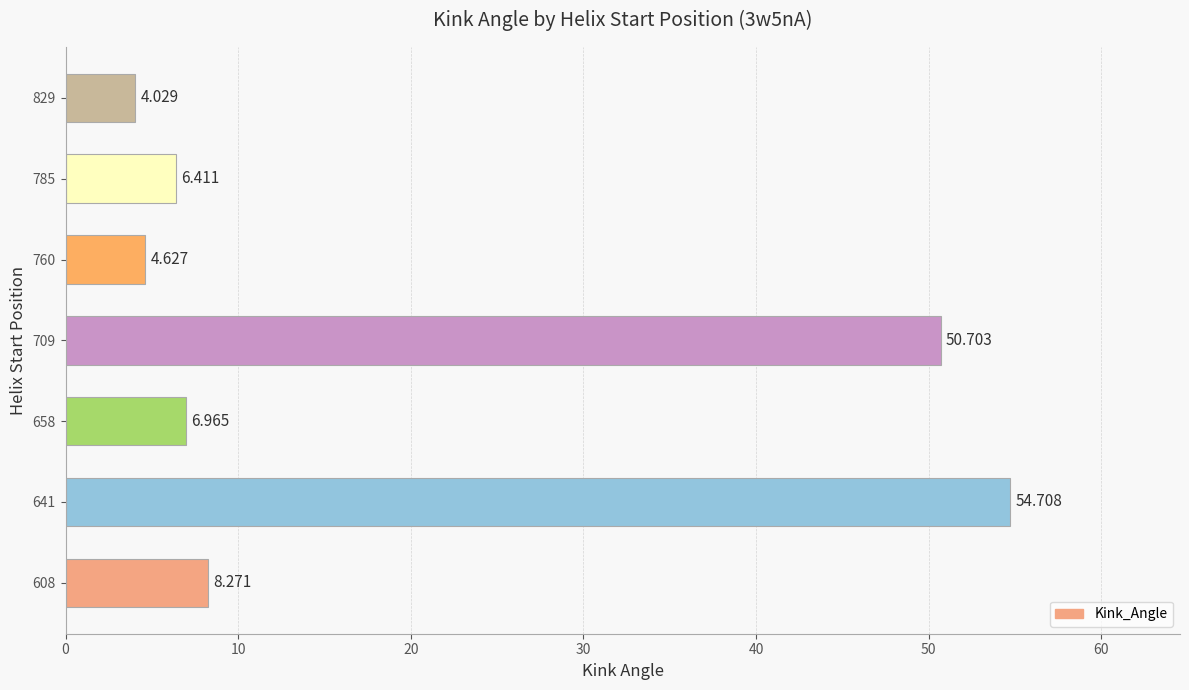

Rank the categories by value from lowest to highest.

829, 760, 785, 658, 608, 709, 641